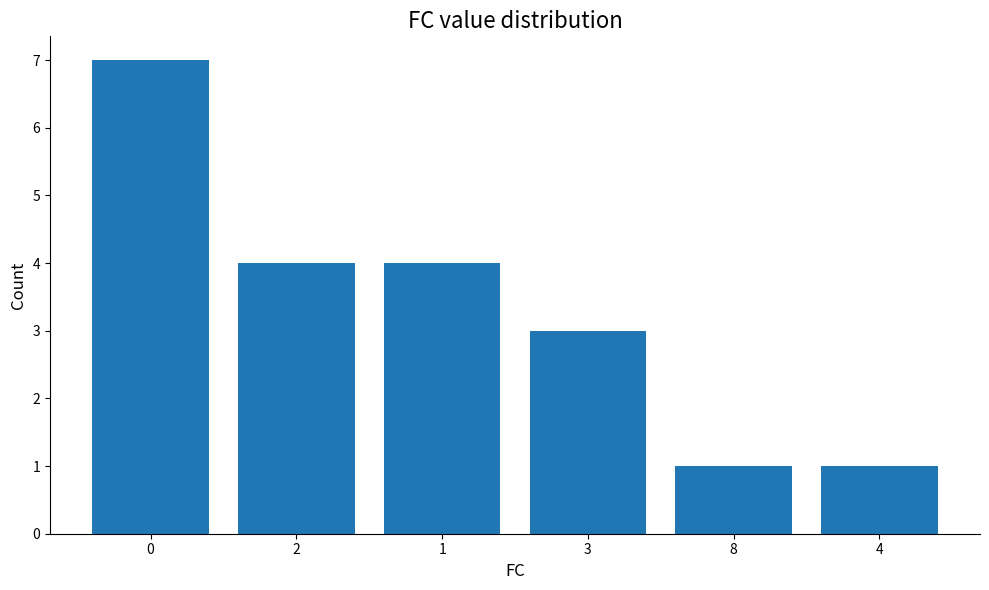

Reading left to right, transcribe all the data shown in this chart.

7	4	4	3	1	1